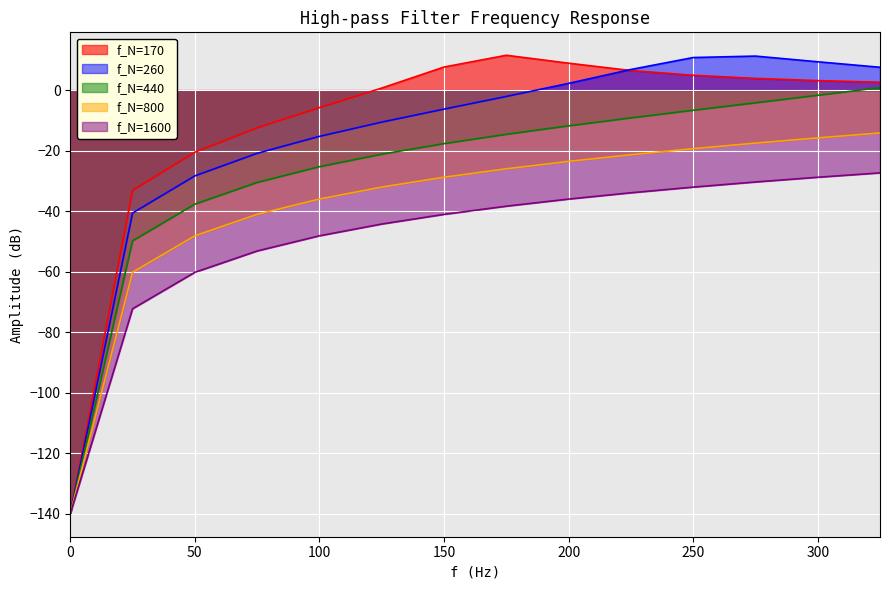

What is the value of the f_N=440 point at the 13th from the left?

-1.7